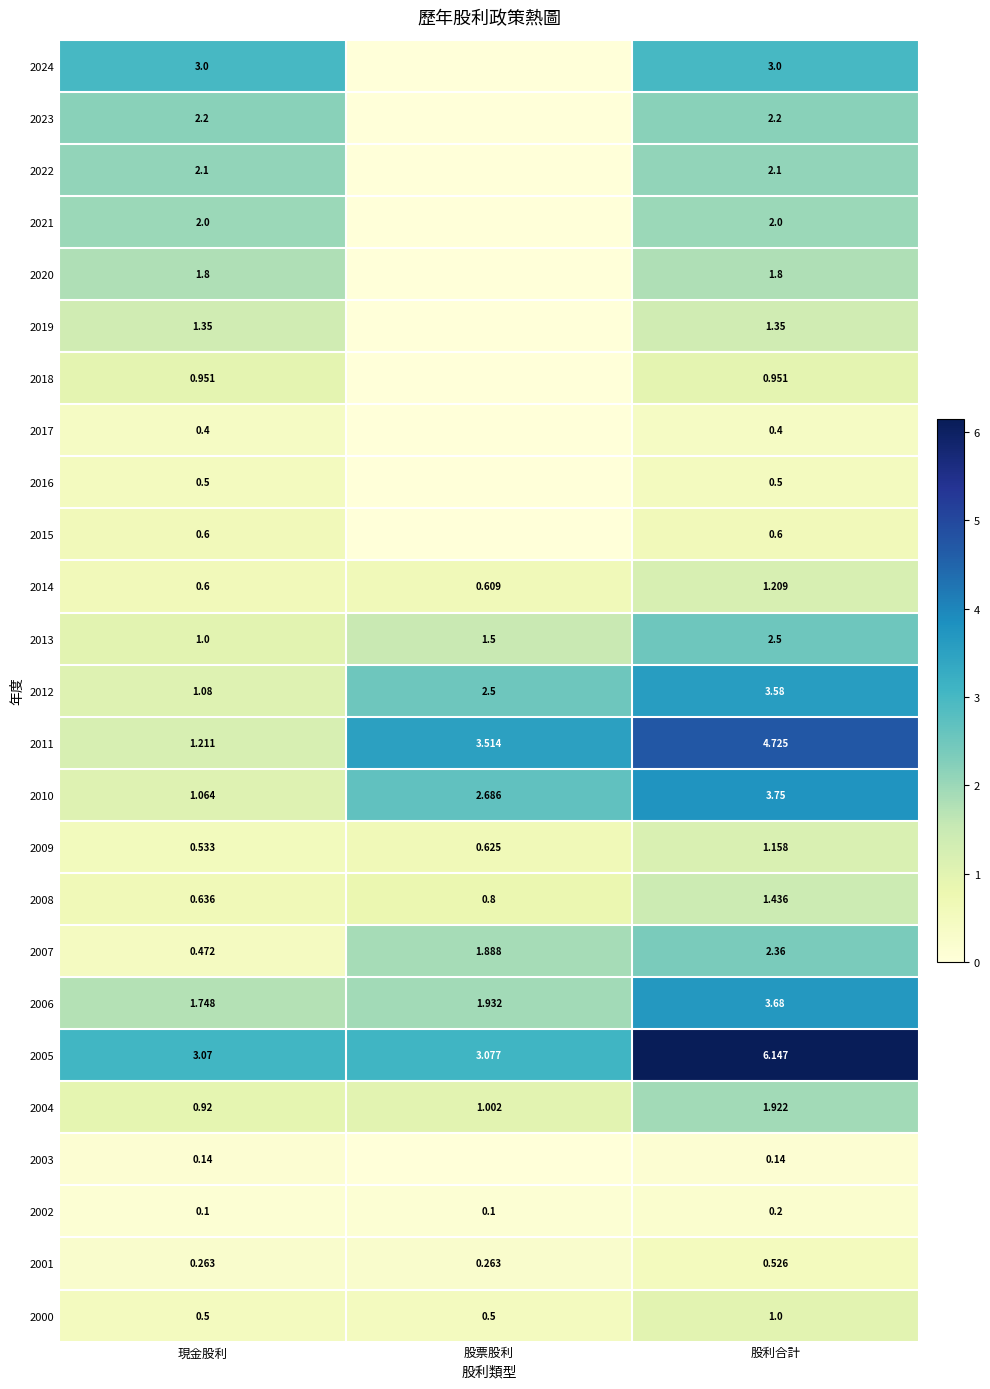

Which category has the lowest value in the 2013 series?

現金股利